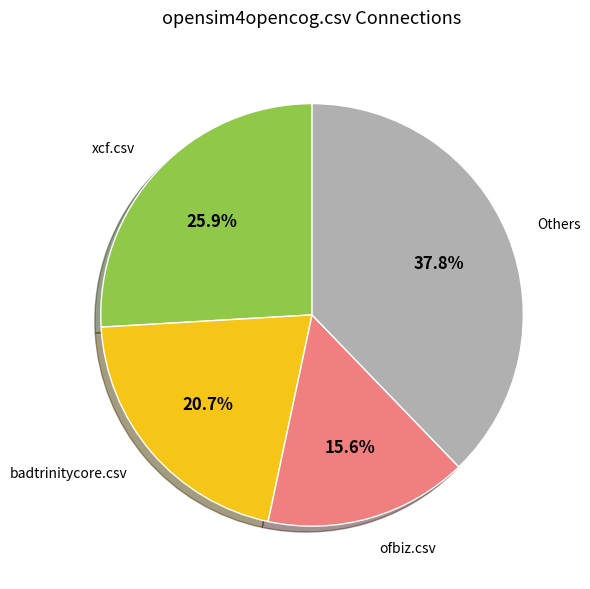

Is there any slice that represents more than half of the pie?

No